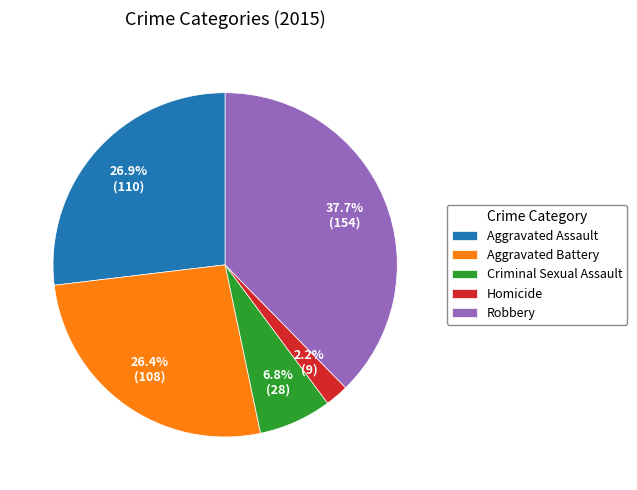

Which category has the smallest portion of the pie?

Homicide